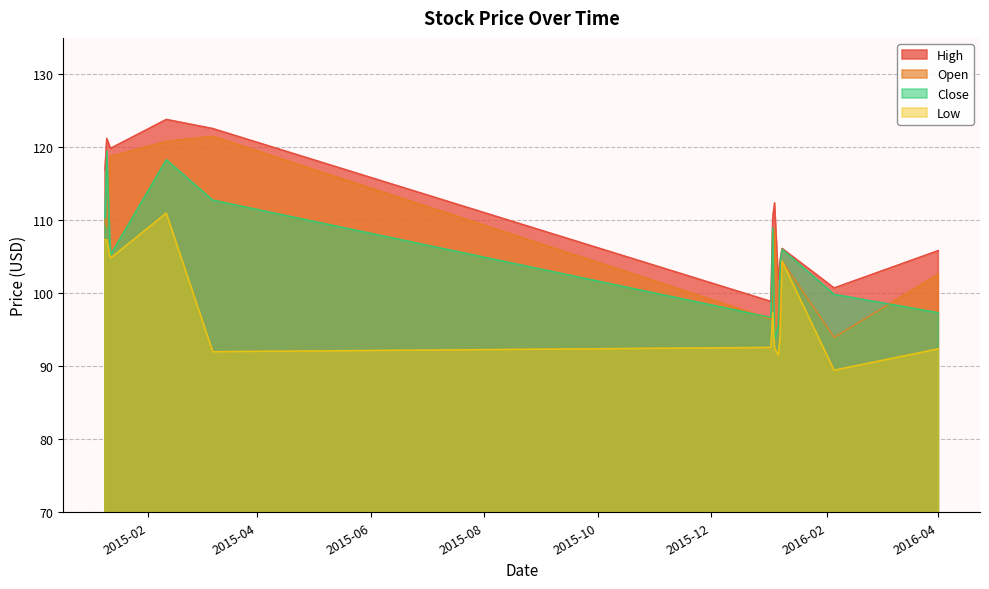

Between 2015-01-12 and 2016-04-01, which is larger?

2015-01-12